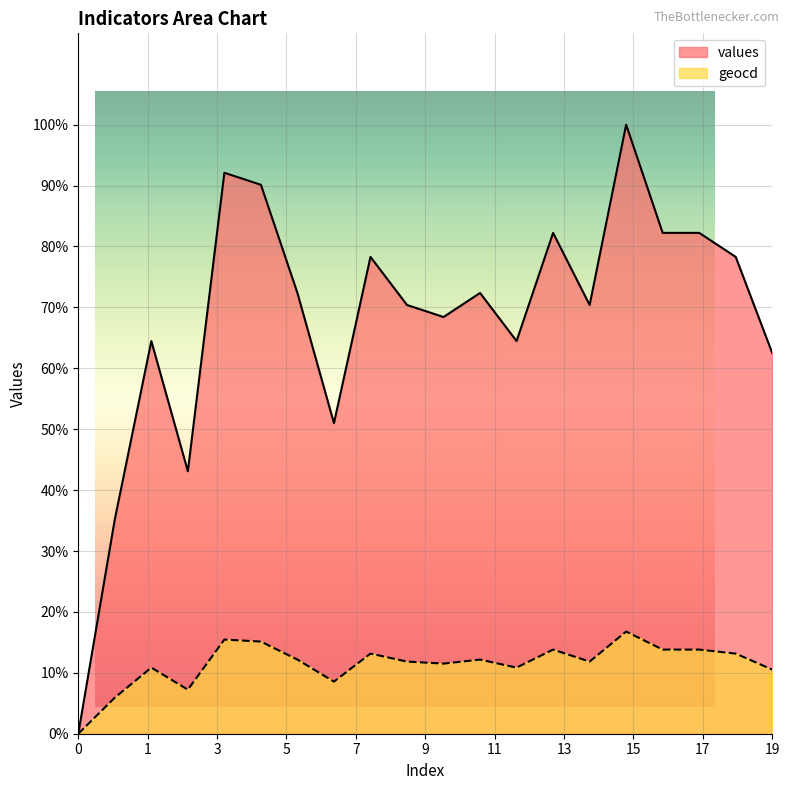

Rank the categories by geocd value from lowest to highest.

0, 1, 3, 7, 19, 2, 12, 10, 9, 14, 6, 11, 8, 18, 13, 16, 17, 5, 4, 15